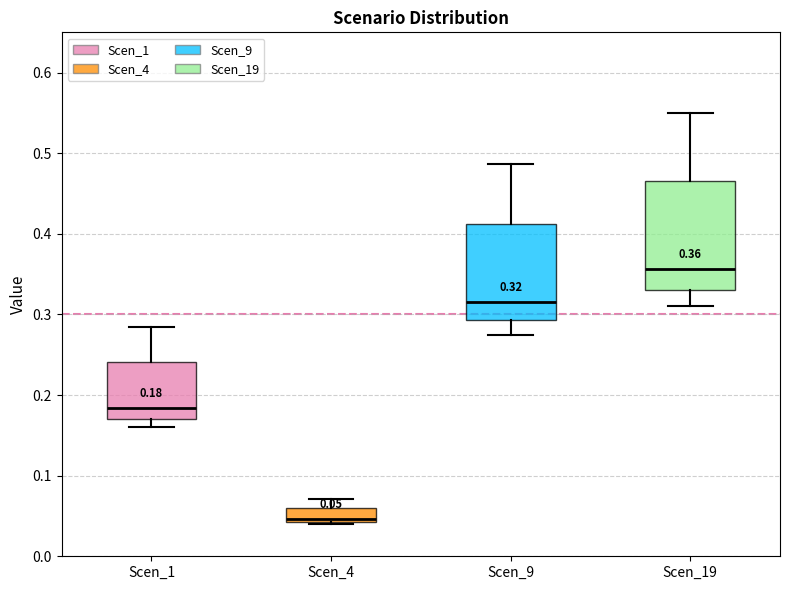

Which box's median line is the lowest?

Scen_4